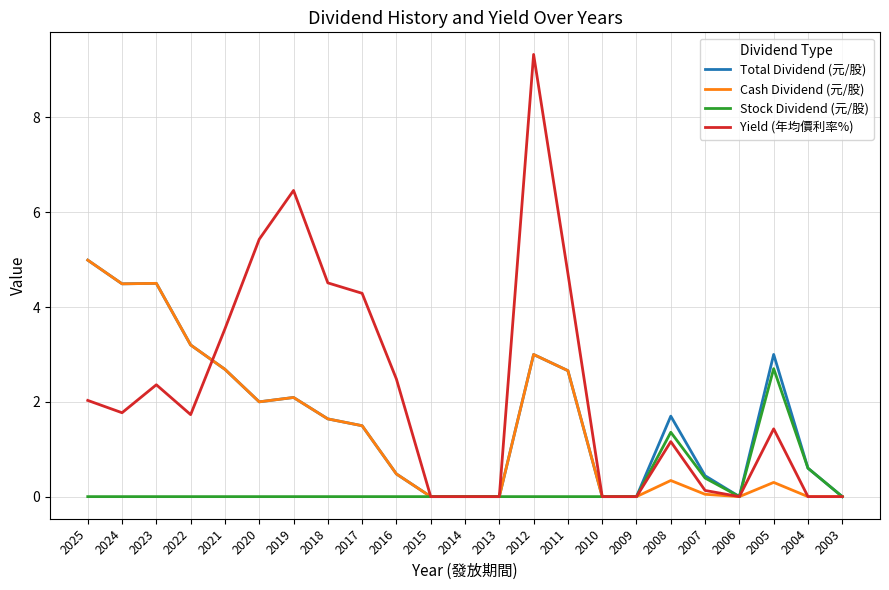

True or false: Stock Dividend (元/股) has more than 1 interior local peaks.

True